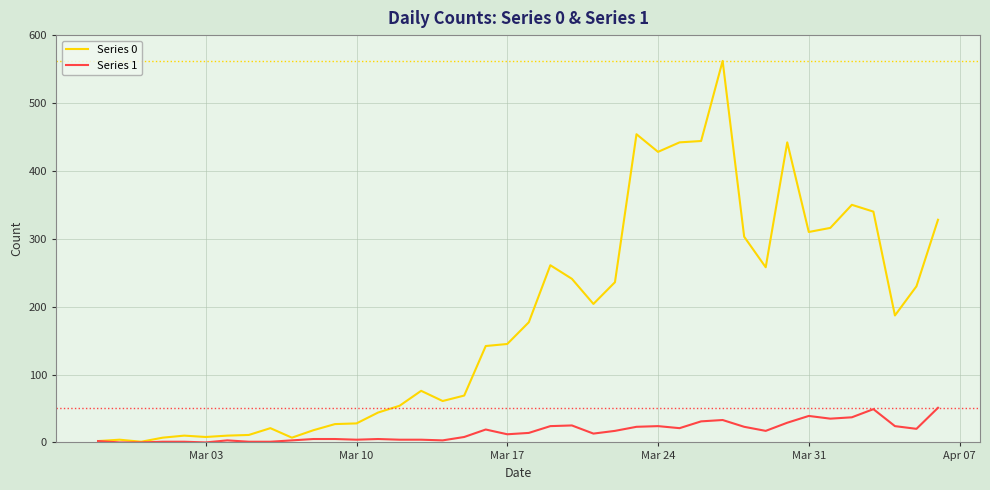

List the series in order of their peak value, lowest first.

Series 1, Series 0